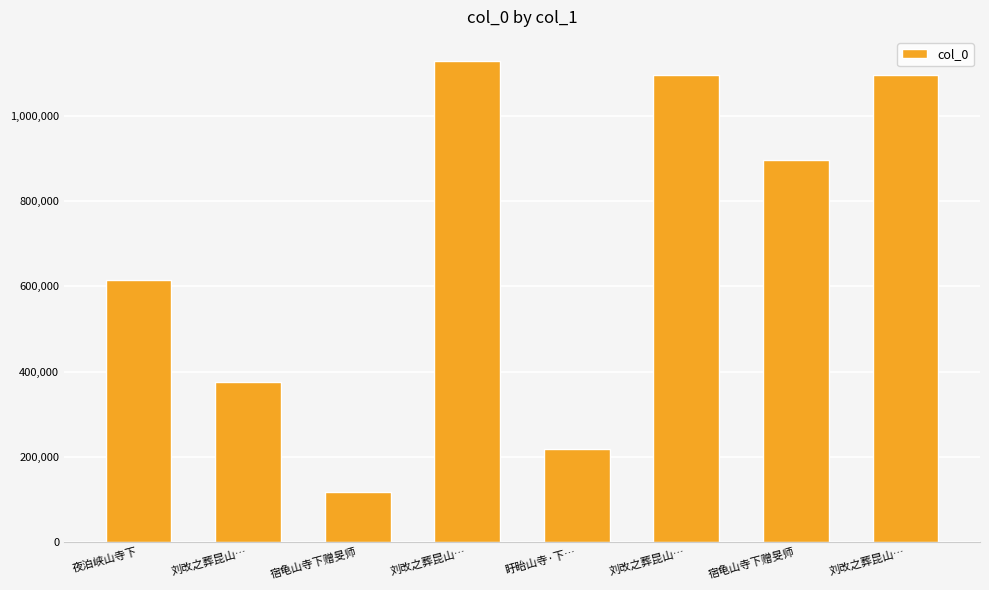

How many data points does each series have?

8